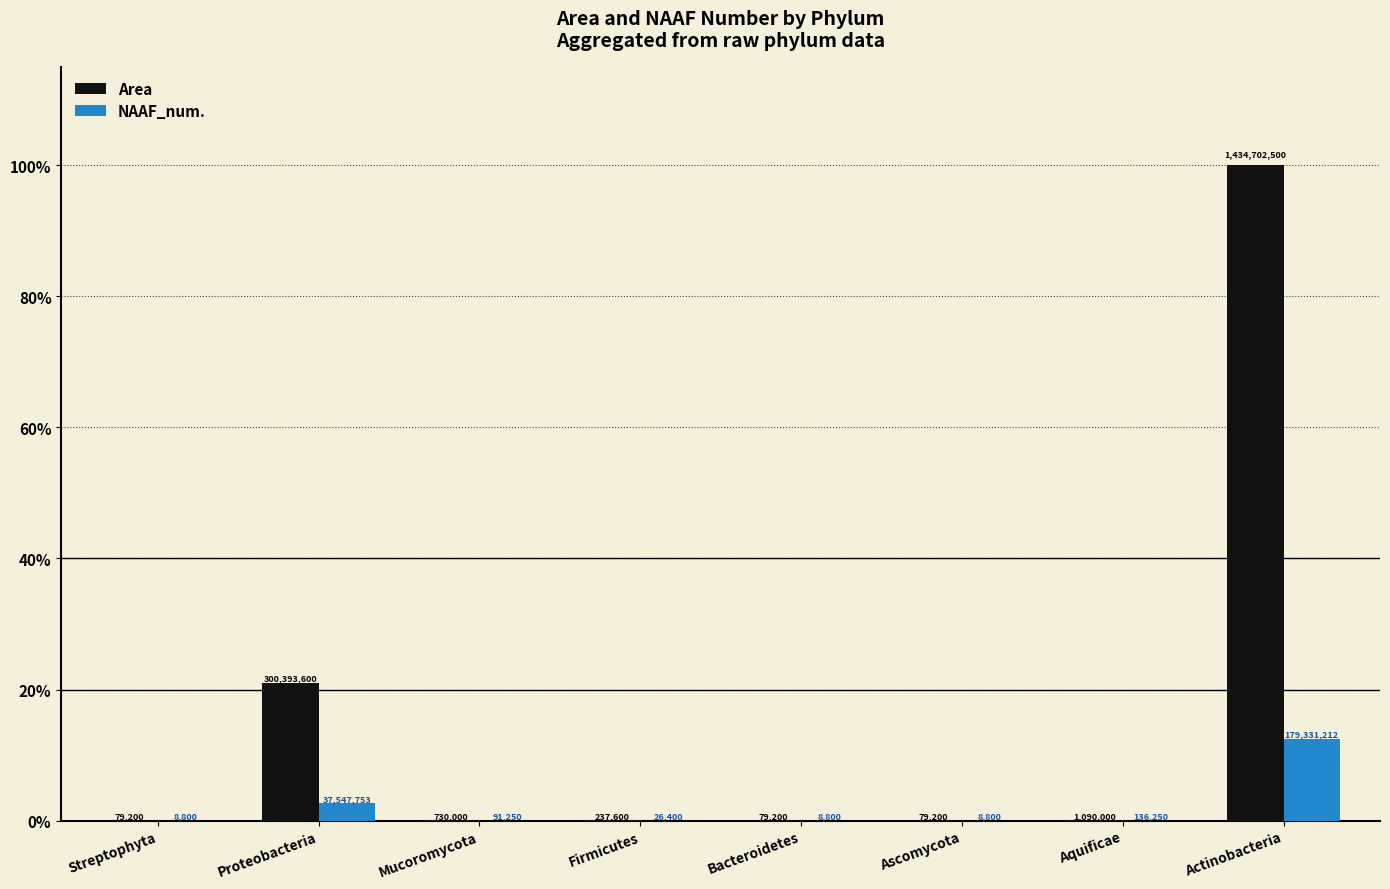

What are all the series names shown in the legend?

Area, NAAF_num.